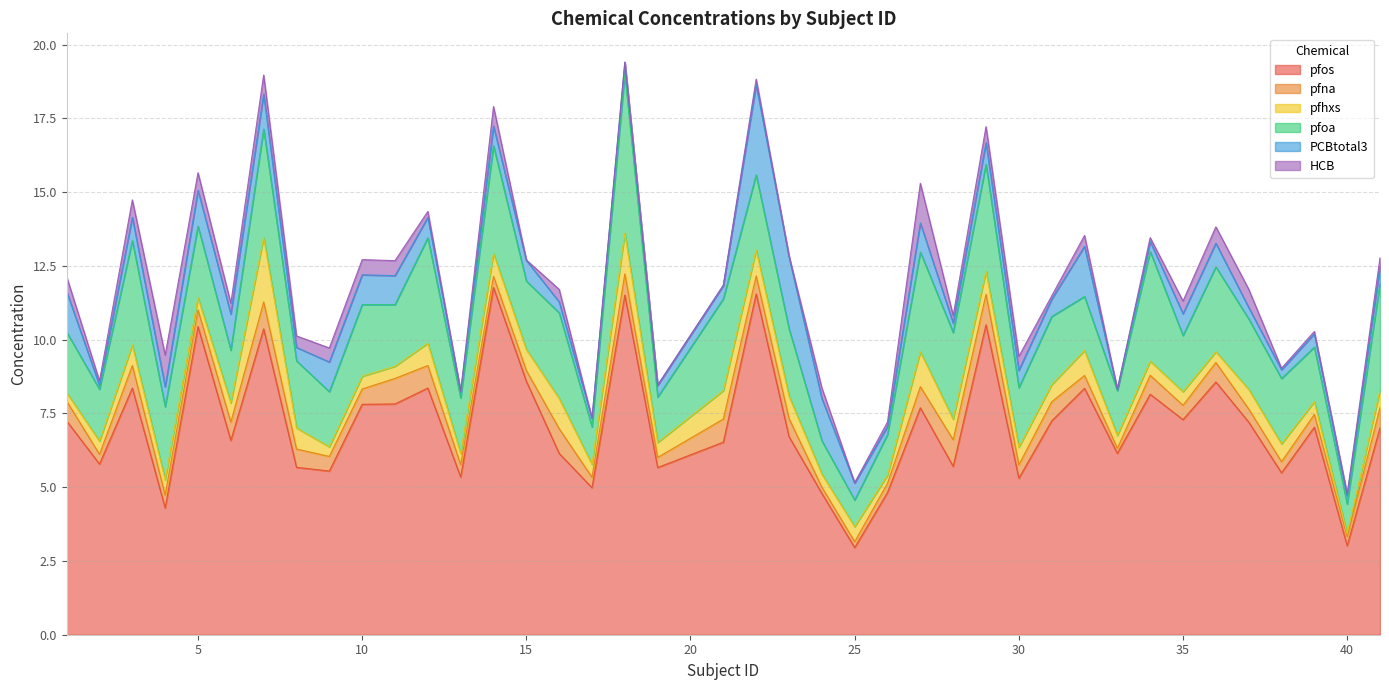

Where is pfoa nearest to the value 3?

28